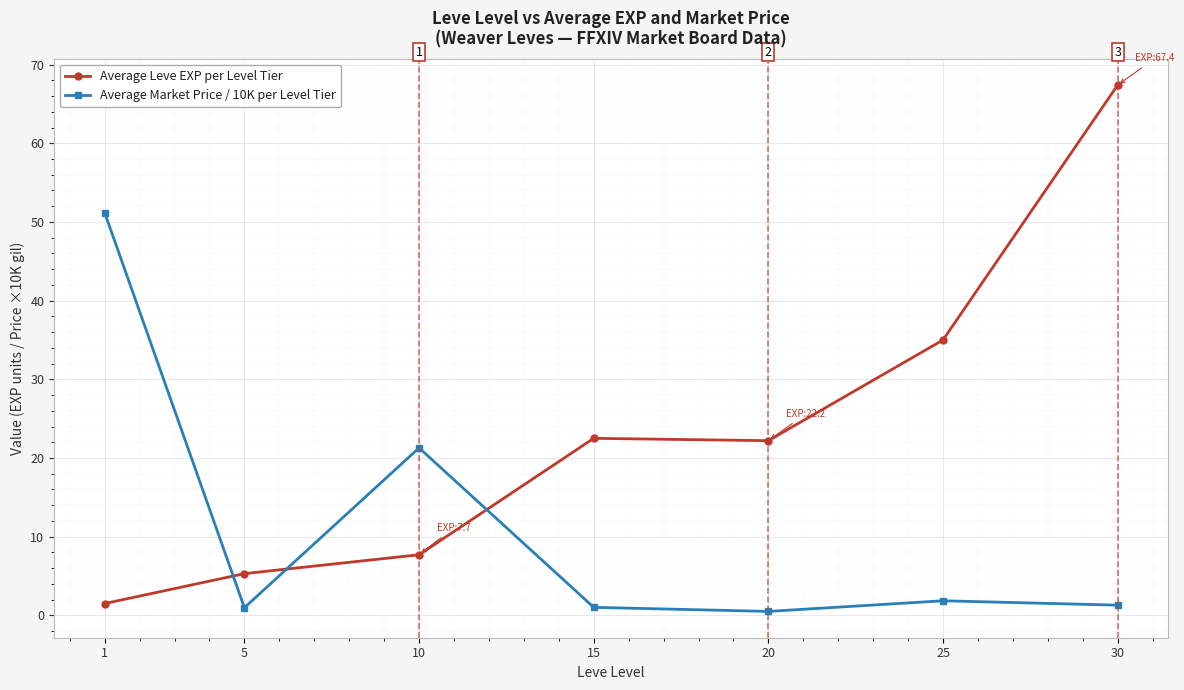

What is the approximate value of Average Market Price / 10K per Level Tier at 25?

1.8